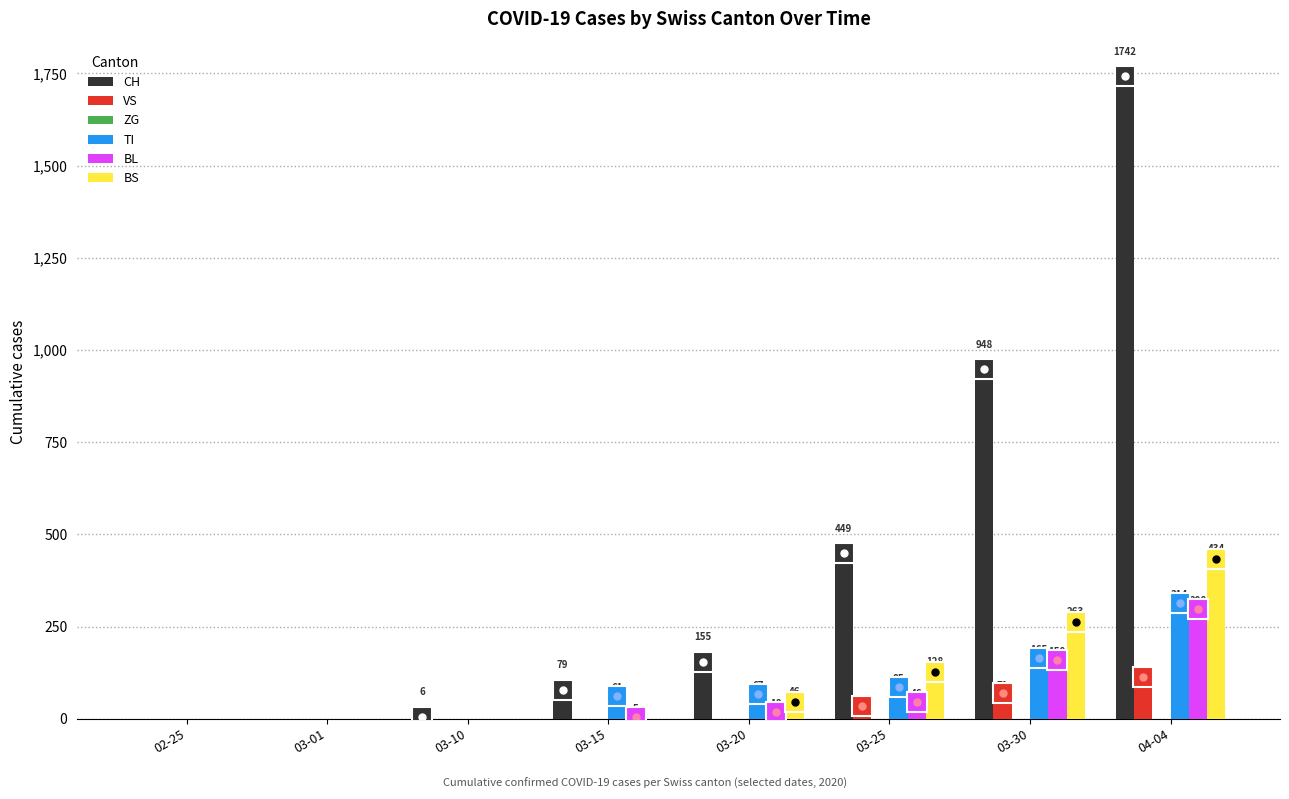

True or false: VS has a value of 191 at 04-04.

False